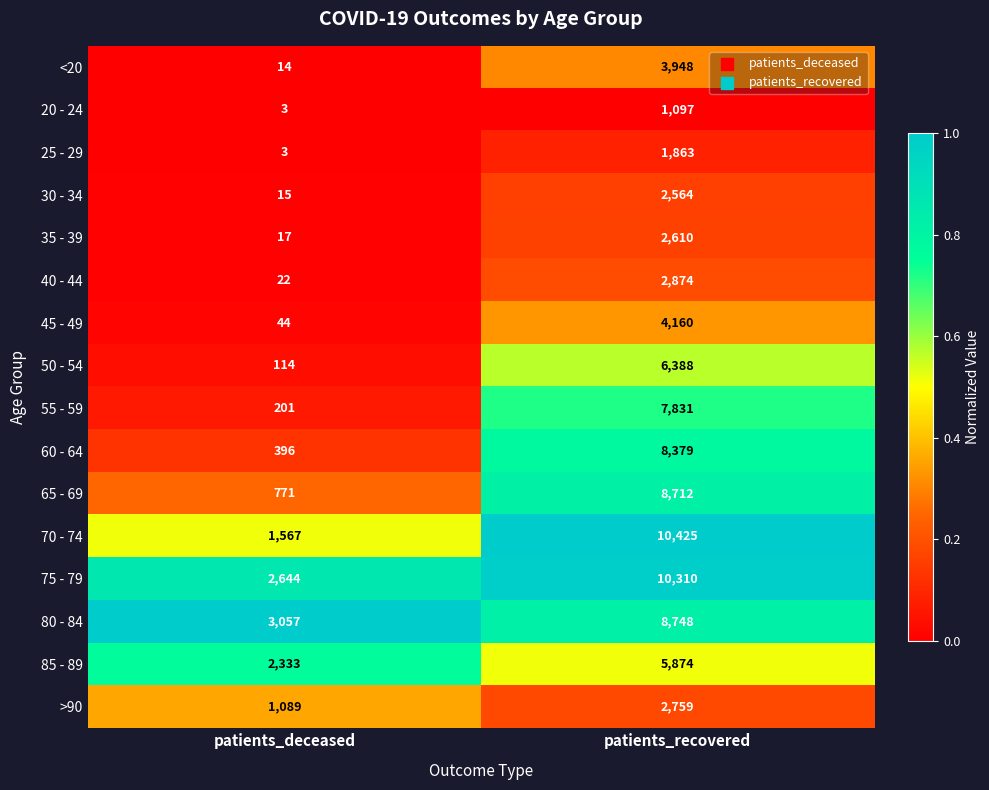

What is the sum of all >90 values?

3848